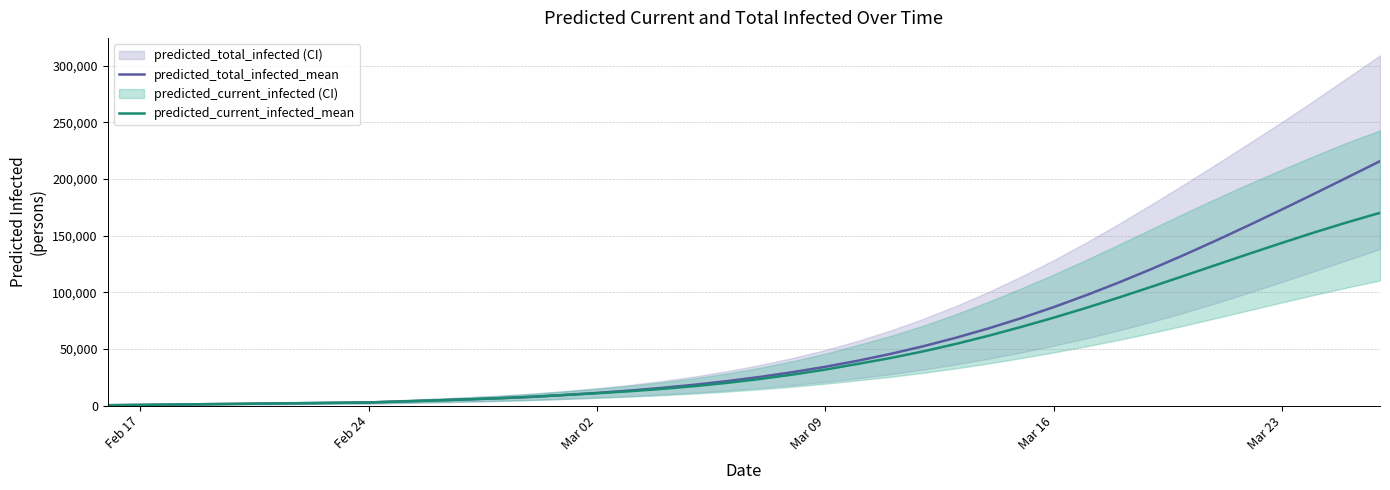

True or false: predicted_current_infected_mean and predicted_total_infected_mean intersect in this chart.

False